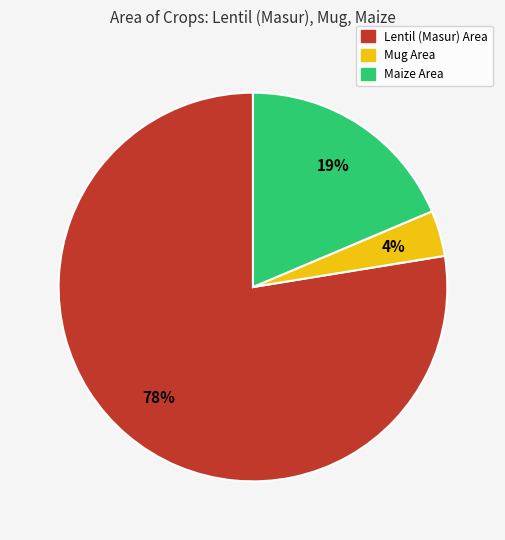

Does any single category account for the majority?

Yes